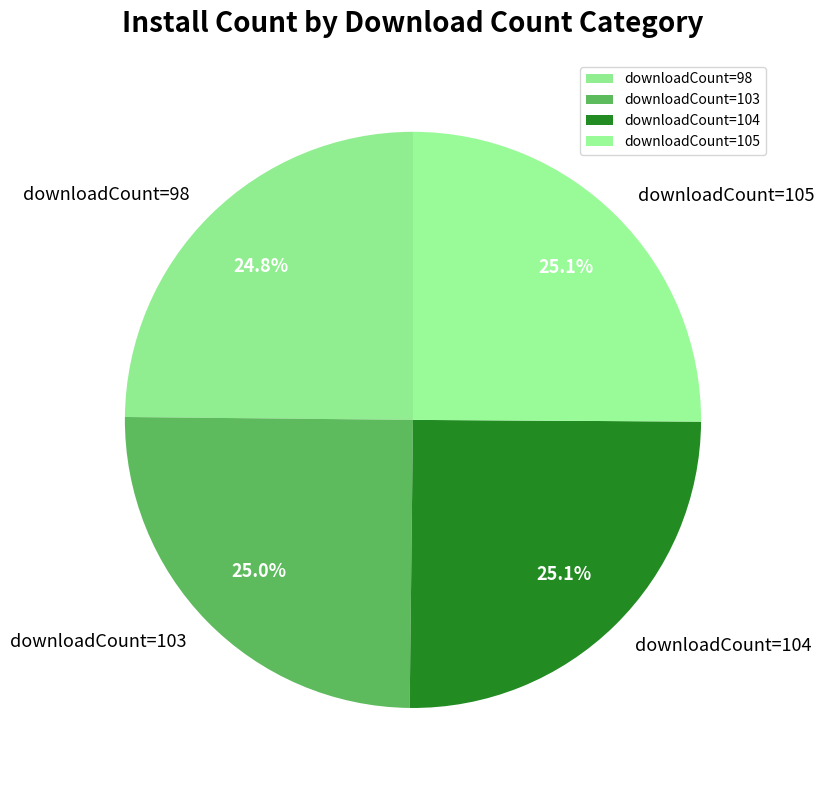

Approximately how many times larger is the value at downloadCount=103 compared to downloadCount=105?

1.0